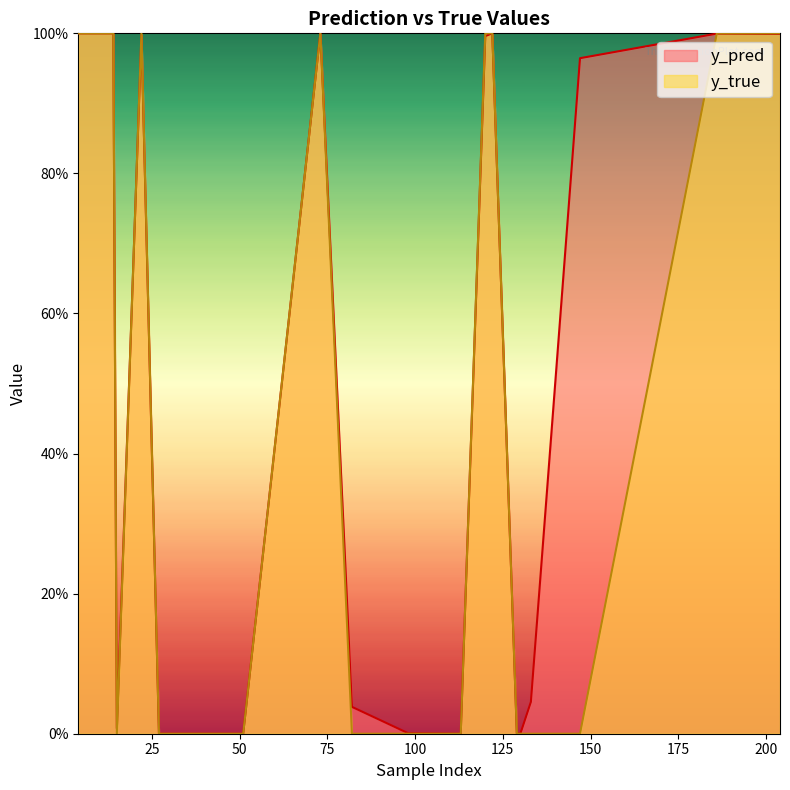

Reading left to right, list all the values displayed in this chart.

y_pred: 4=1.0	14=1.0	15=0.0	22=1.0	27=0.0	34=0.0	40=0.0	51=0.0	73=1.0	82=0.0	98=0.0	113=0.0	120=1.0	122=1.0	129=0.0	130=0.0	133=0.0	147=1.0	186=1.0	204=1.0
y_true: 4=1.0	14=1.0	15=0.0	22=1.0	27=0.0	34=0.0	40=0.0	51=0.0	73=1.0	82=0.0	98=0.0	113=0.0	120=1.0	122=1.0	129=0.0	130=0.0	133=0.0	147=0.0	186=1.0	204=1.0